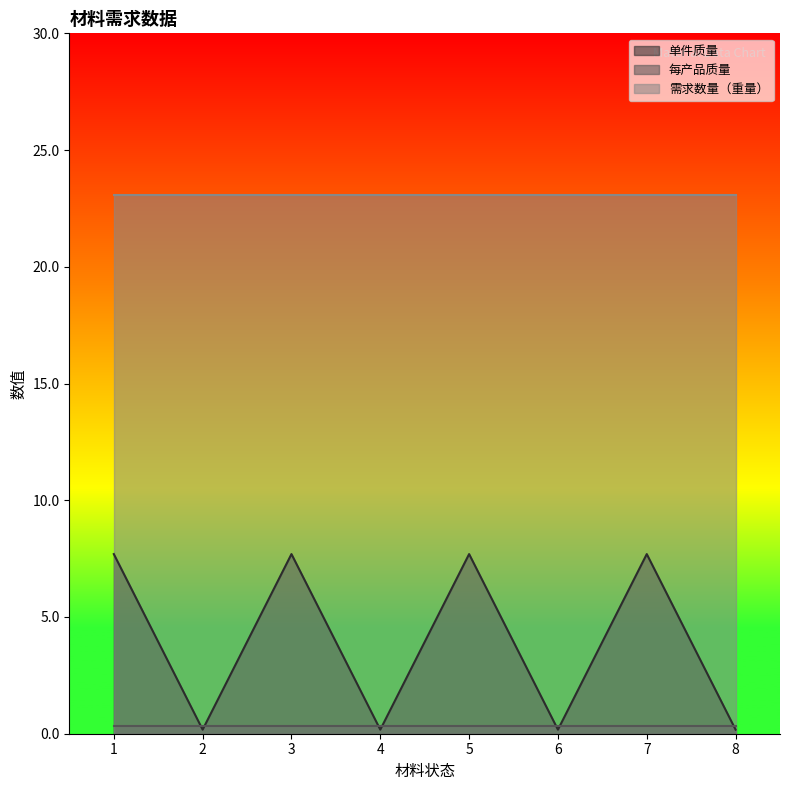

Where is 每产品质量 nearest to the value 0?

1